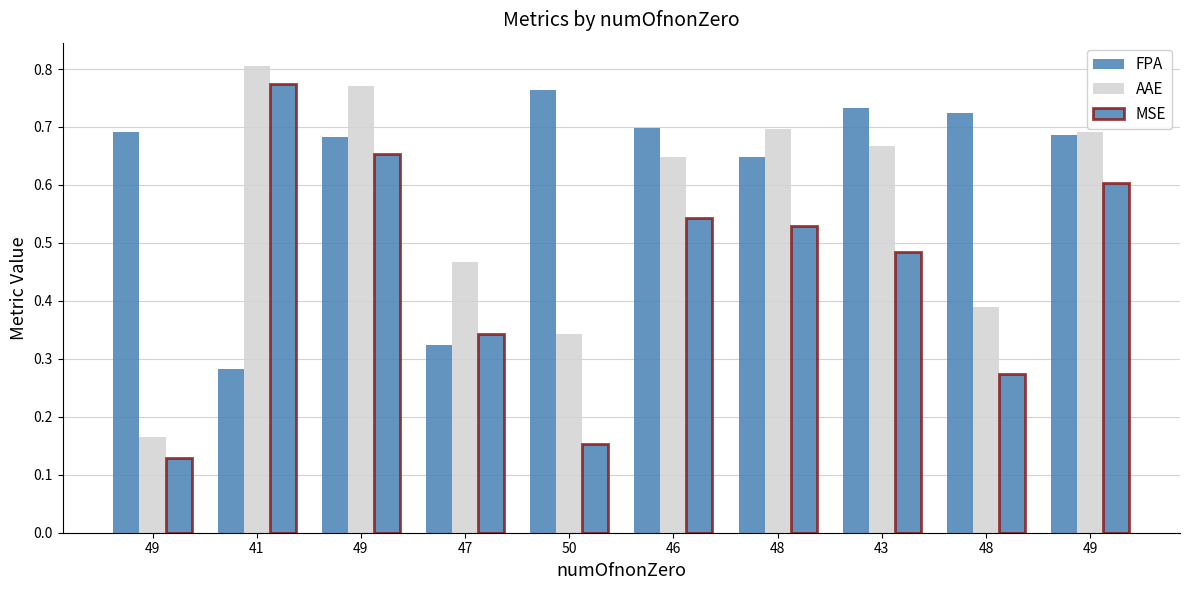

Reading left to right, extract all data points from this chart.

FPA: 49=0.7	41=0.3	49=0.7	47=0.3	50=0.8	46=0.7	48=0.6	43=0.7	48=0.7	49=0.7
AAE: 49=0.2	41=0.8	49=0.8	47=0.5	50=0.3	46=0.6	48=0.7	43=0.7	48=0.4	49=0.7
MSE: 49=0.1	41=0.8	49=0.7	47=0.3	50=0.2	46=0.5	48=0.5	43=0.5	48=0.3	49=0.6